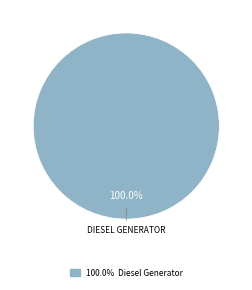

Is there a majority slice in this chart?

Yes